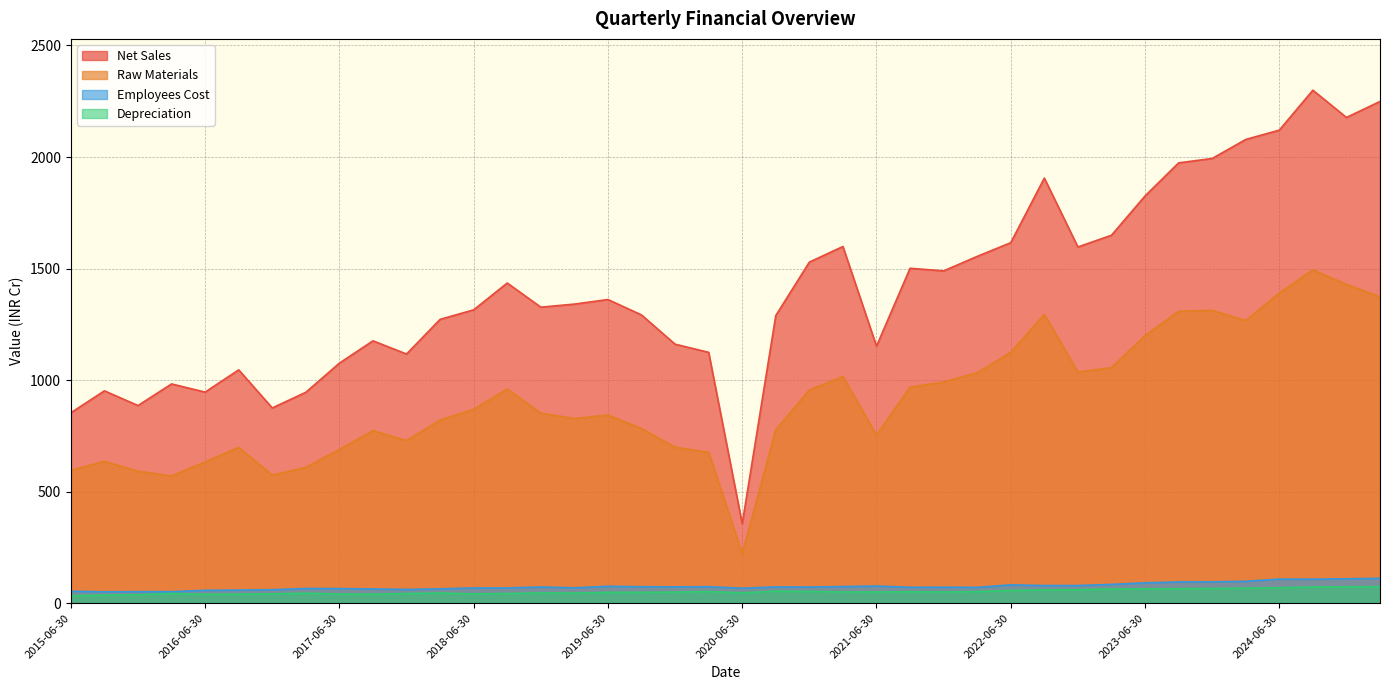

Reading left to right, extract all data points from this chart.

Net Sales: 2015-06-30=853.4	2015-09-30=951.9	2015-12-31=885.9	2016-03-31=982.8	2016-06-30=946.1	2016-09-30=1045.9	2016-12-31=875.1	2017-03-31=945.4	2017-06-30=1076.0	2017-09-30=1176.0	2017-12-31=1116.9	2018-03-31=1272.3	2018-06-30=1314.8	2018-09-30=1435.1	2018-12-31=1326.9	2019-03-31=1340.6	2019-06-30=1361.2	2019-09-30=1292.0	2019-12-31=1161.0	2020-03-31=1124.4	2020-06-30=356.2	2020-09-30=1289.2	2020-12-31=1528.8	2021-03-31=1598.8	2021-06-30=1152.0	2021-09-30=1501.2	2021-12-31=1489.5	2022-03-31=1554.4	2022-06-30=1616.1	2022-09-30=1905.4	2022-12-31=1596.8	2023-03-31=1649.2	2023-06-30=1825.4	2023-09-30=1973.6	2023-12-31=1993.4	2024-03-31=2078.6	2024-06-30=2120.4	2024-09-30=2299.5	2024-12-31=2177.3	2025-03-31=2249.0
Raw Materials: 2015-06-30=595.5	2015-09-30=635.4	2015-12-31=591.4	2016-03-31=570.2	2016-06-30=632.9	2016-09-30=698.2	2016-12-31=573.8	2017-03-31=608.6	2017-06-30=688.7	2017-09-30=773.2	2017-12-31=728.5	2018-03-31=820.7	2018-06-30=869.0	2018-09-30=959.8	2018-12-31=851.7	2019-03-31=827.5	2019-06-30=843.2	2019-09-30=782.6	2019-12-31=699.1	2020-03-31=675.8	2020-06-30=220.8	2020-09-30=777.4	2020-12-31=955.1	2021-03-31=1016.0	2021-06-30=753.1	2021-09-30=968.2	2021-12-31=991.3	2022-03-31=1032.7	2022-06-30=1124.4	2022-09-30=1294.7	2022-12-31=1036.4	2023-03-31=1055.6	2023-06-30=1199.2	2023-09-30=1308.4	2023-12-31=1312.4	2024-03-31=1266.8	2024-06-30=1390.3	2024-09-30=1494.2	2024-12-31=1428.8	2025-03-31=1373.0
Employees Cost: 2015-06-30=53.6	2015-09-30=50.9	2015-12-31=51.6	2016-03-31=51.7	2016-06-30=57.6	2016-09-30=58.6	2016-12-31=60.2	2017-03-31=65.7	2017-06-30=65.4	2017-09-30=63.6	2017-12-31=61.5	2018-03-31=64.2	2018-06-30=68.1	2018-09-30=68.3	2018-12-31=72.4	2019-03-31=68.9	2019-06-30=75.6	2019-09-30=73.7	2019-12-31=73.0	2020-03-31=73.8	2020-06-30=67.0	2020-09-30=72.8	2020-12-31=72.3	2021-03-31=74.4	2021-06-30=76.8	2021-09-30=71.2	2021-12-31=71.5	2022-03-31=70.8	2022-06-30=82.0	2022-09-30=79.0	2022-12-31=79.0	2023-03-31=84.1	2023-06-30=91.1	2023-09-30=95.2	2023-12-31=95.7	2024-03-31=98.1	2024-06-30=107.7	2024-09-30=107.5	2024-12-31=109.2	2025-03-31=111.3
Depreciation: 2015-06-30=33.0	2015-09-30=36.3	2015-12-31=37.7	2016-03-31=43.5	2016-06-30=39.9	2016-09-30=40.5	2016-12-31=41.8	2017-03-31=44.7	2017-06-30=40.8	2017-09-30=40.3	2017-12-31=43.2	2018-03-31=45.4	2018-06-30=41.5	2018-09-30=43.2	2018-12-31=46.0	2019-03-31=44.9	2019-06-30=48.6	2019-09-30=48.7	2019-12-31=49.7	2020-03-31=52.2	2020-06-30=46.5	2020-09-30=54.0	2020-12-31=52.5	2021-03-31=50.4	2021-06-30=50.2	2021-09-30=51.3	2021-12-31=50.4	2022-03-31=51.9	2022-06-30=57.1	2022-09-30=59.5	2022-12-31=60.3	2023-03-31=63.8	2023-06-30=64.3	2023-09-30=65.1	2023-12-31=65.8	2024-03-31=67.3	2024-06-30=69.2	2024-09-30=72.7	2024-12-31=73.5	2025-03-31=74.2